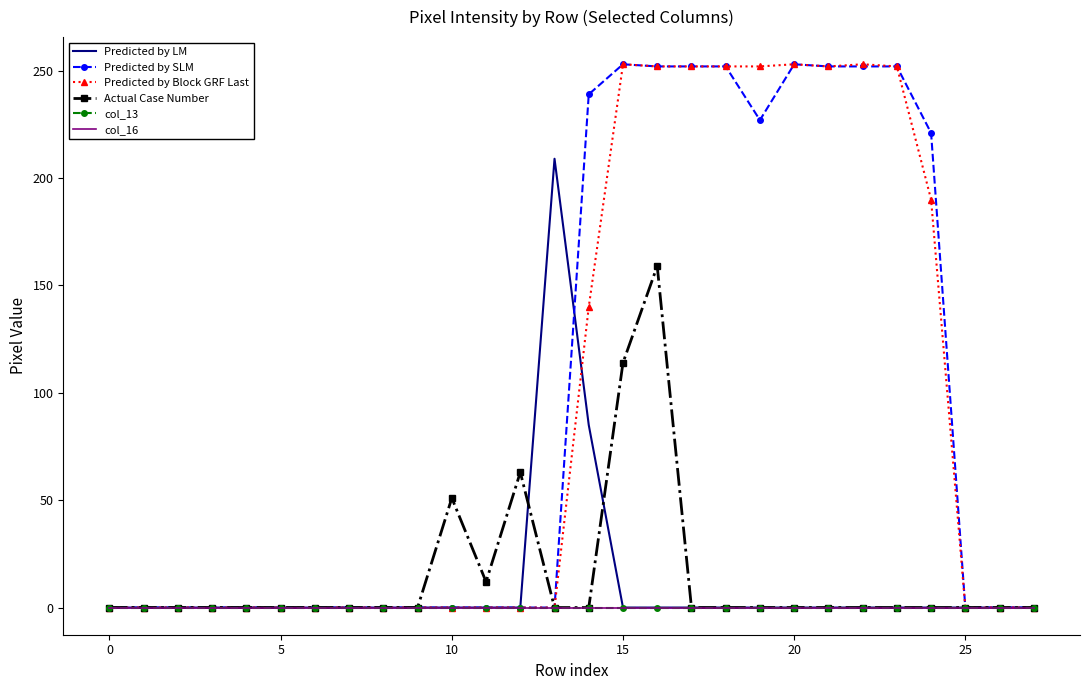

How many positive values does the Actual Case Number series have?

5